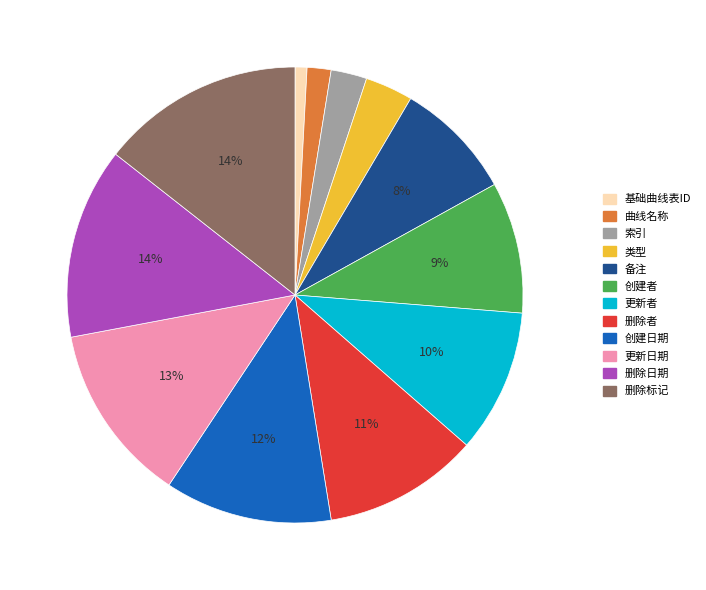

Approximately how many times larger is the value at 创建日期 compared to 更新日期?

0.9